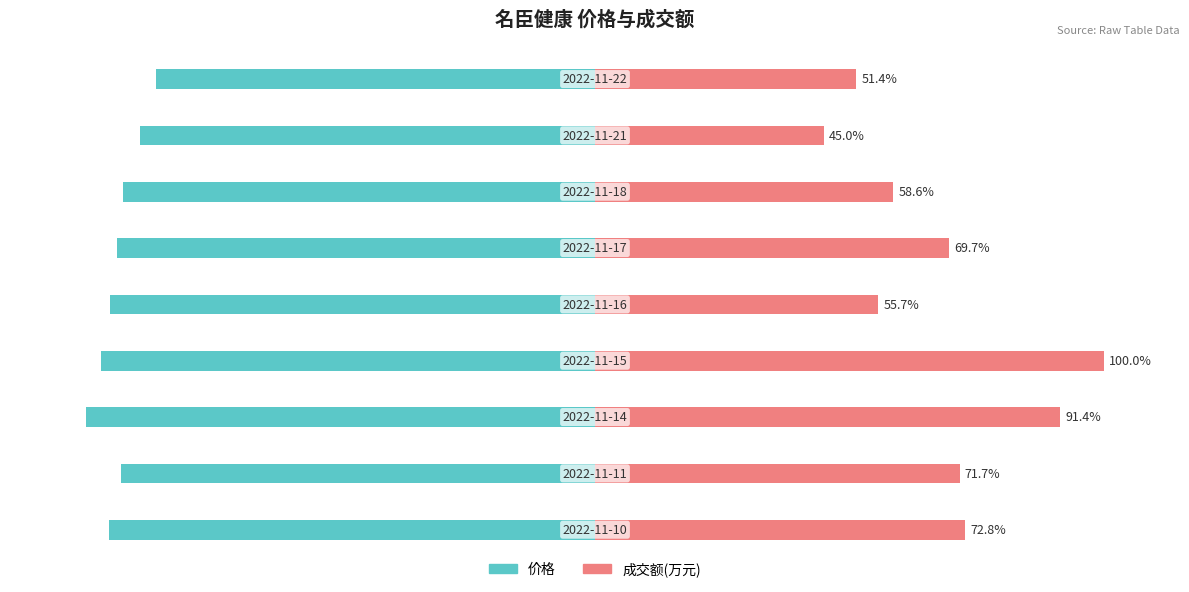

At how many categories does at least one series exceed -87?

9